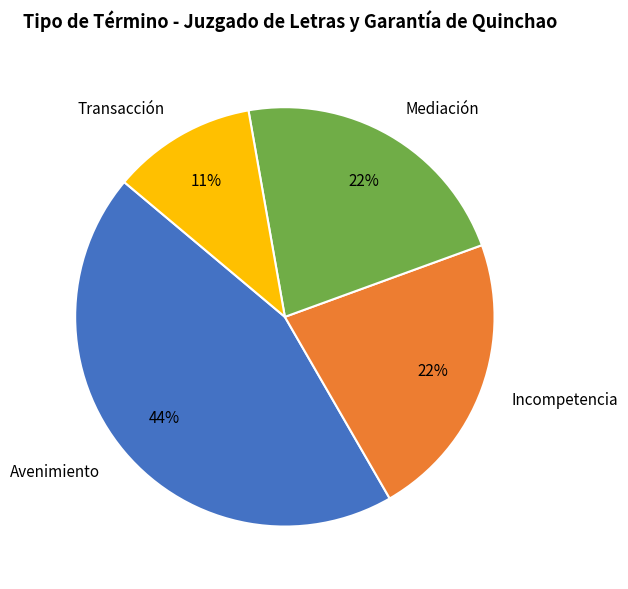

Approximately how many times larger is the value at Transacción compared to Incompetencia?

0.5